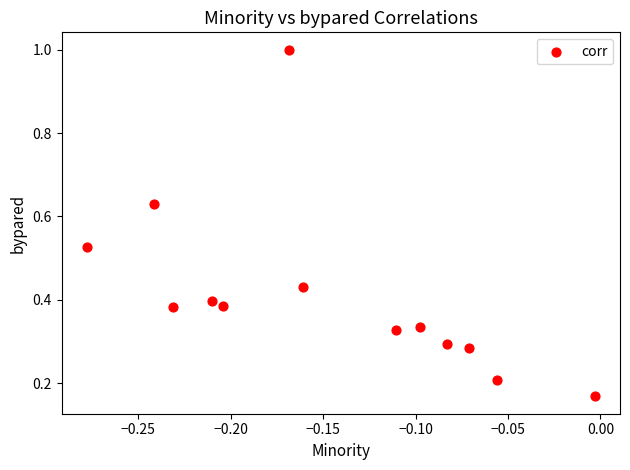

What is the range of Y values (max minus min)?

0.8